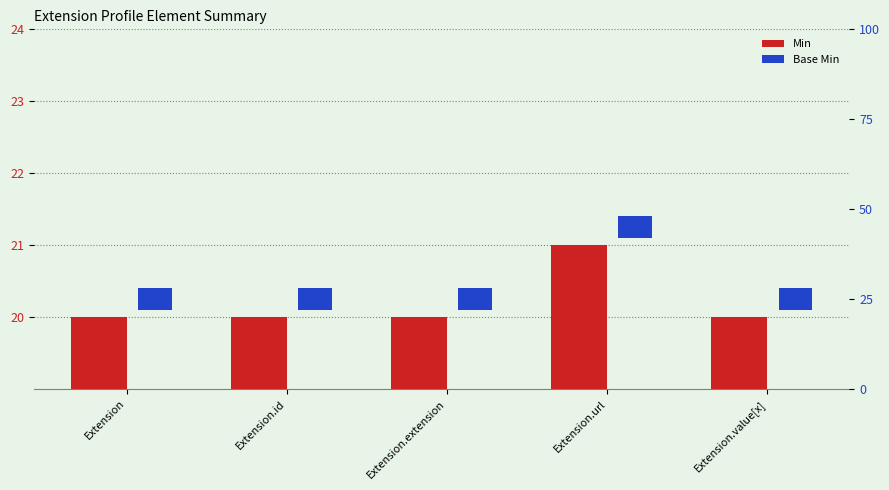

What is the average value of the Min series?

20.2